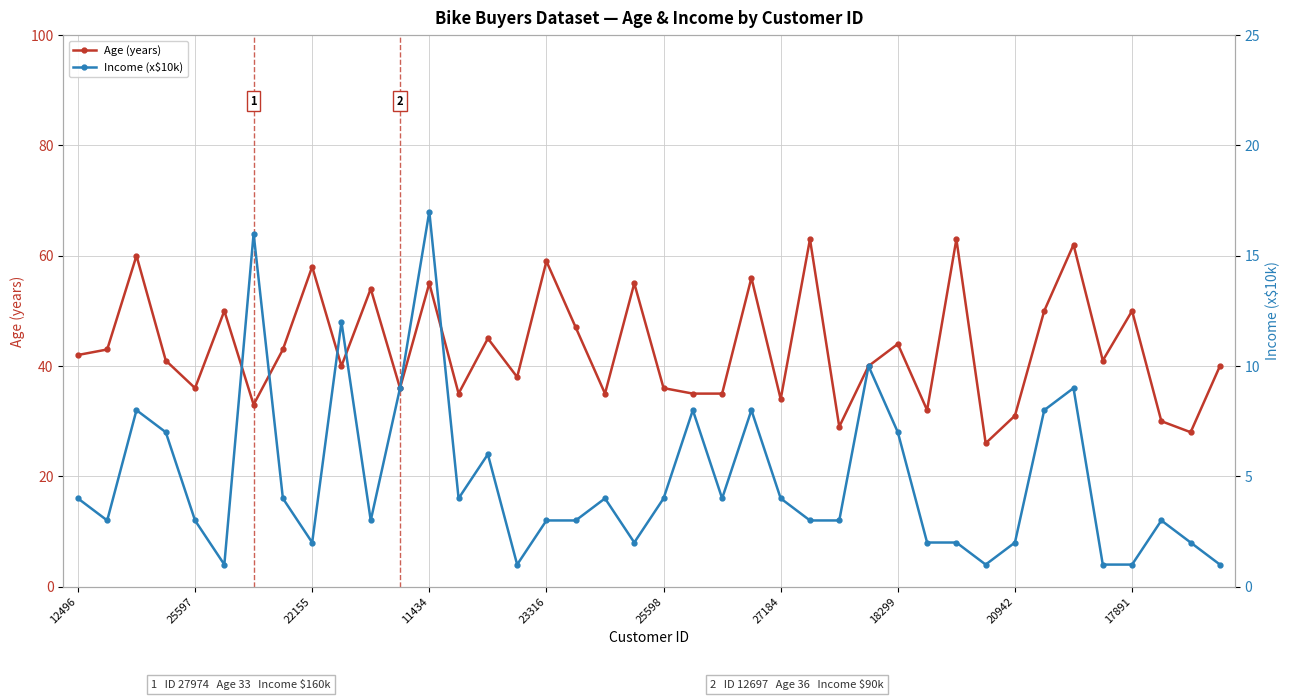

The value of Age (years) at 18299 is 44. True or false?

True